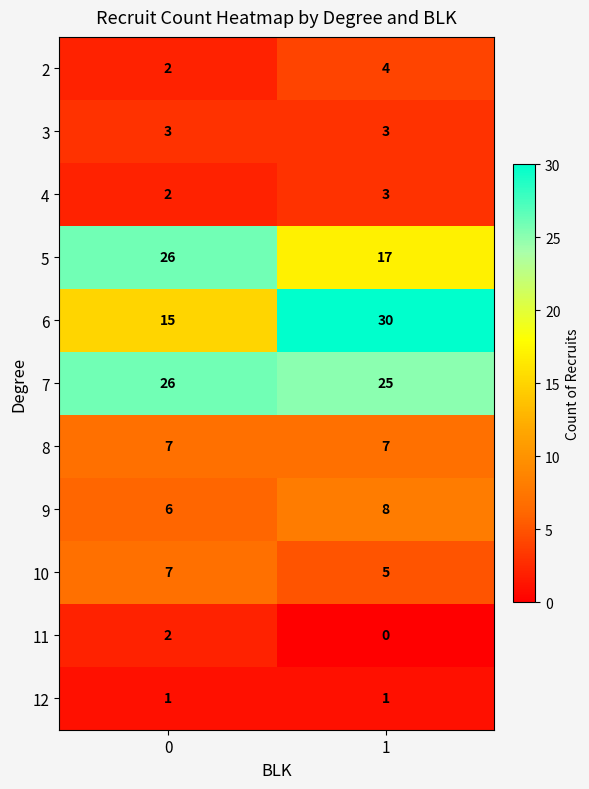

Reading left to right, transcribe all the data shown in this chart.

2: 0=2	1=4
3: 0=3	1=3
4: 0=2	1=3
5: 0=26	1=17
6: 0=15	1=30
7: 0=26	1=25
8: 0=7	1=7
9: 0=6	1=8
10: 0=7	1=5
11: 0=2	1=0
12: 0=1	1=1